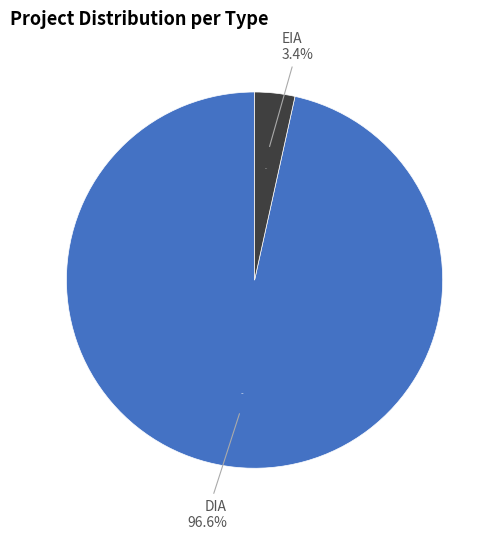

Is EIA the majority of the pie?

No